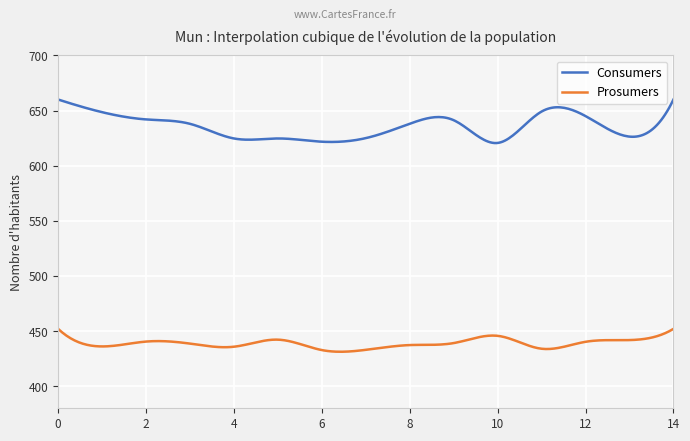

True or false: Prosumers and Consumers intersect in this chart.

False